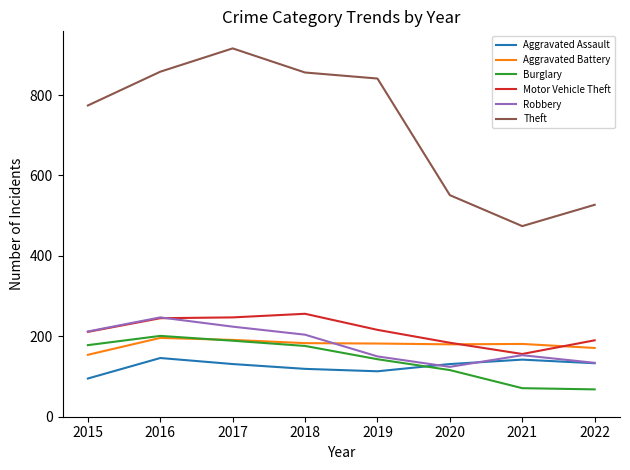

Is it true that Aggravated Assault equals 131 at 2017?

True